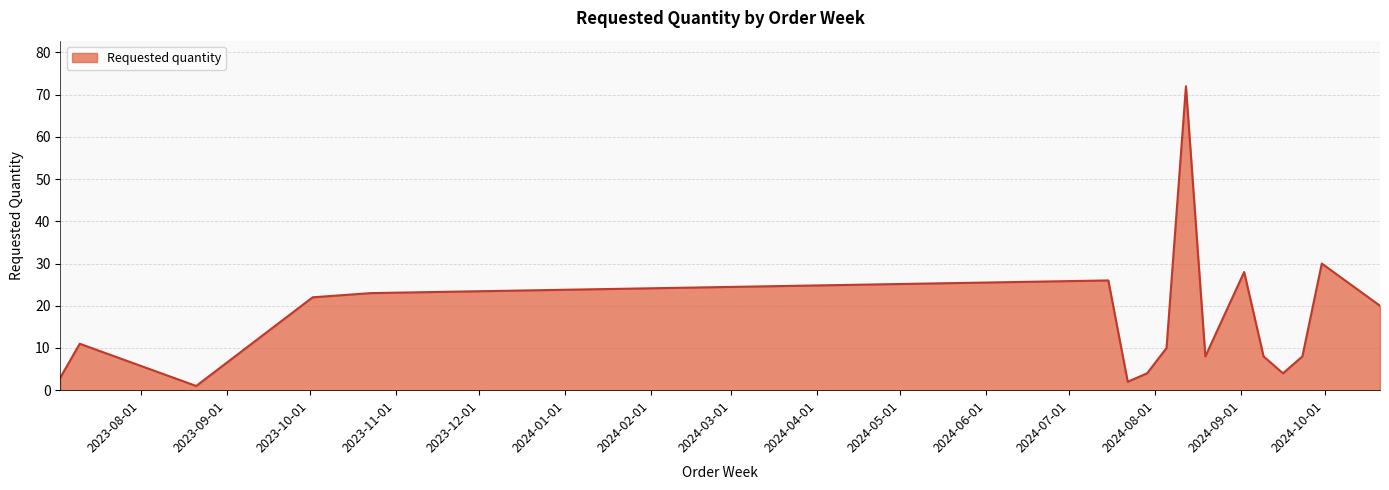

What is the greatest value displayed?

72